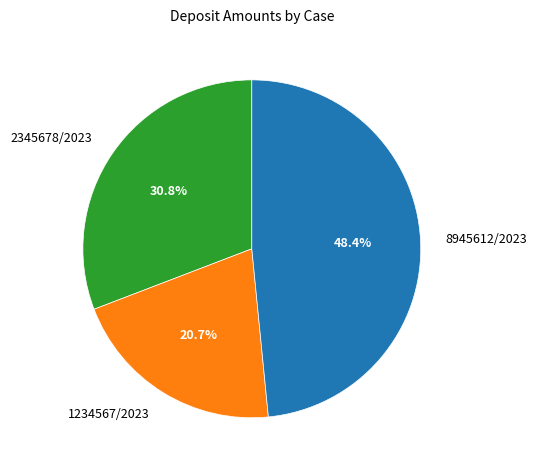

Approximately how many times larger is the value at 1234567/2023 compared to 8945612/2023?

0.4